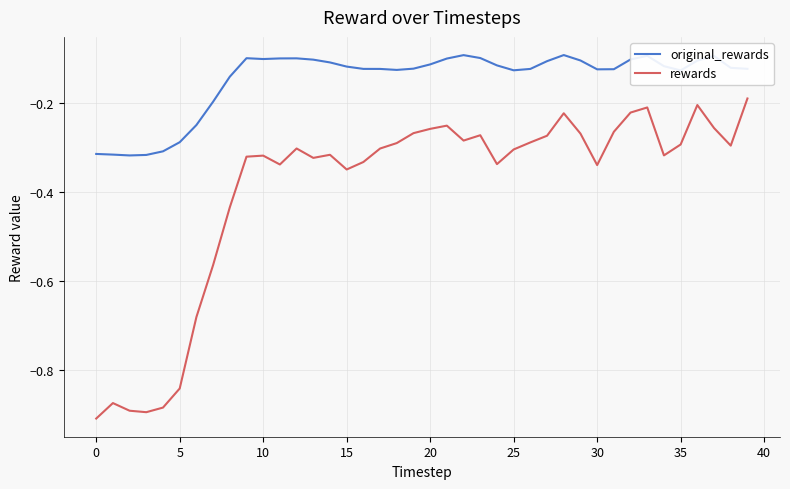

Which series has the largest total across all categories?

original_rewards